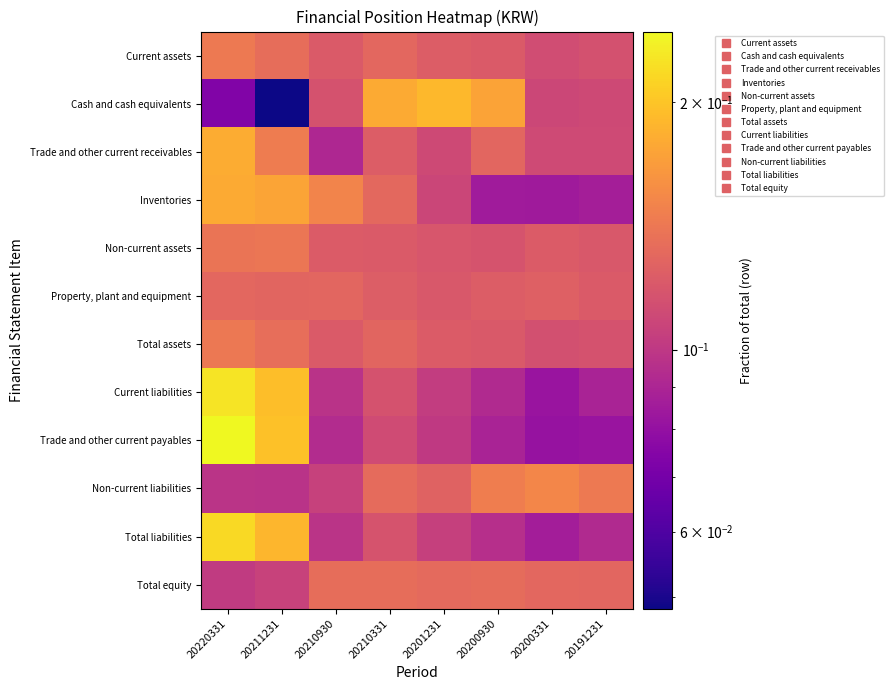

Which series changed the most between 20220331 and 20201231?

Trade and other current payables